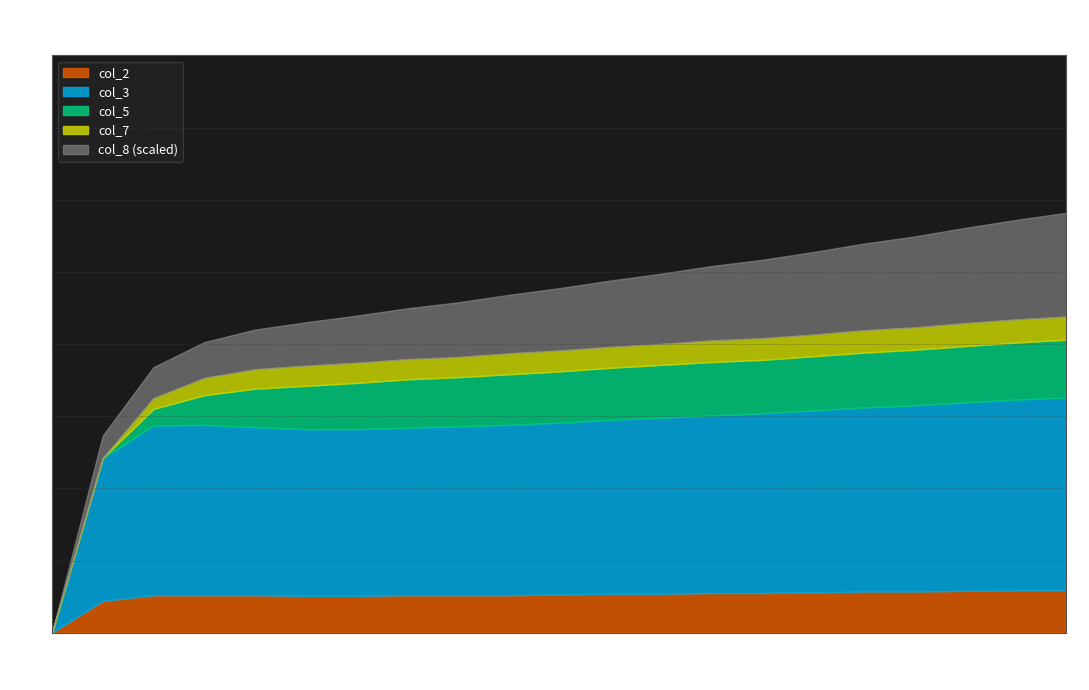

Reading left to right, extract all data points from this chart.

col_2: 0=0.0	1=0.4	2=0.5	3=0.5	4=0.5	5=0.5	6=0.5	7=0.5	8=0.5	9=0.5	10=0.5	11=0.5	12=0.5	13=0.6	14=0.6	15=0.6	16=0.6	17=0.6	18=0.6	19=0.6	20=0.6
col_3: 0=0.0	1=2.0	2=2.4	3=2.4	4=2.3	5=2.3	6=2.3	7=2.3	8=2.3	9=2.4	10=2.4	11=2.4	12=2.4	13=2.5	14=2.5	15=2.5	16=2.5	17=2.6	18=2.6	19=2.6	20=2.7
col_5: 0=0.0	1=0.0	2=0.2	3=0.4	4=0.5	5=0.6	6=0.6	7=0.7	8=0.7	9=0.7	10=0.7	11=0.7	12=0.7	13=0.7	14=0.7	15=0.8	16=0.8	17=0.8	18=0.8	19=0.8	20=0.8
col_7: 0=0.0	1=0.0	2=0.1	3=0.2	4=0.3	5=0.3	6=0.3	7=0.3	8=0.3	9=0.3	10=0.3	11=0.3	12=0.3	13=0.3	14=0.3	15=0.3	16=0.3	17=0.3	18=0.3	19=0.3	20=0.3
col_8: 0=0.0	1=3.1	2=4.3	3=5.0	4=5.5	5=6.0	6=6.5	7=7.0	8=7.6	9=8.1	10=8.6	11=9.2	12=9.7	13=10.3	14=10.9	15=11.4	16=12.0	17=12.6	18=13.2	19=13.8	20=14.4